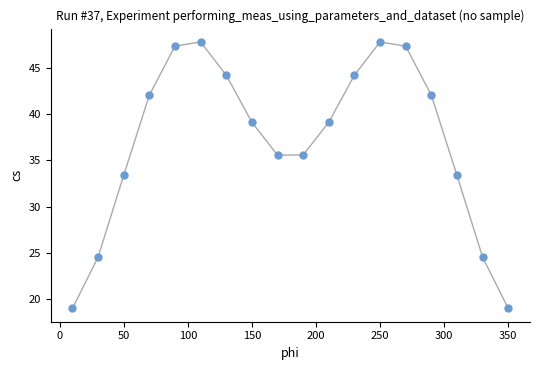

What is the range of Y values (max minus min)?

28.8